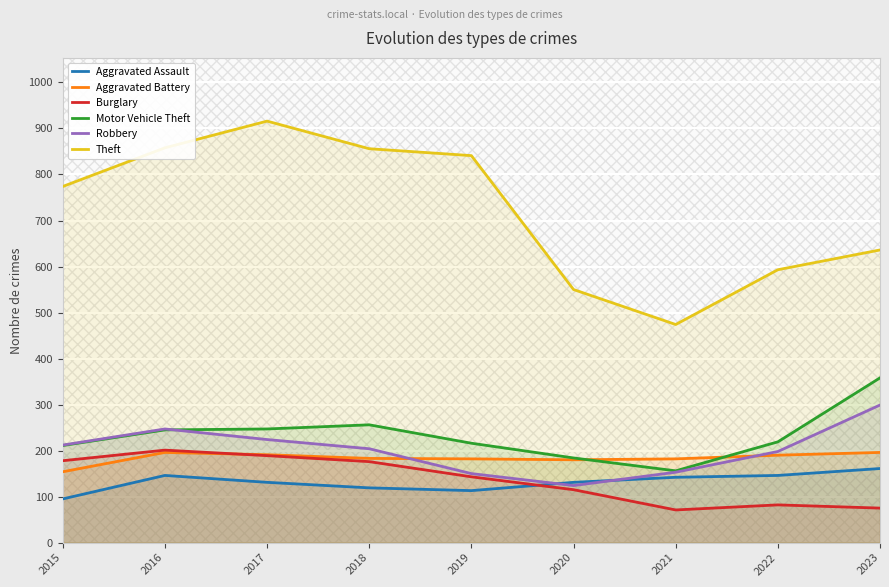

What are all the series names shown in the legend?

Aggravated Assault, Aggravated Battery, Burglary, Motor Vehicle Theft, Robbery, Theft